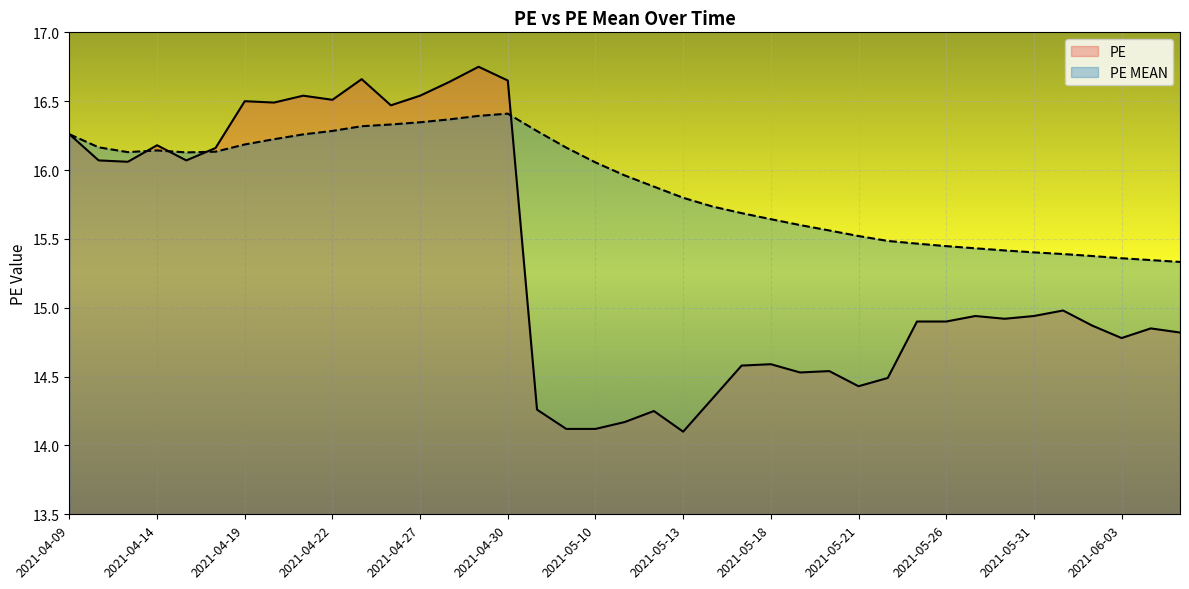

What is the maximum value shown in the chart?

16.8